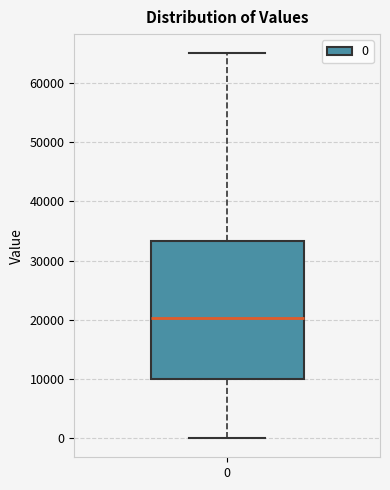

Transcribe this box plot: give where the median line is, the range the box spans, and where the two whiskers end, as read against the y-axis. The values are not printed on the chart, so give them approximately, as read against the axis.

median 20000, box 10000 to 33000, whiskers 0 to 65000